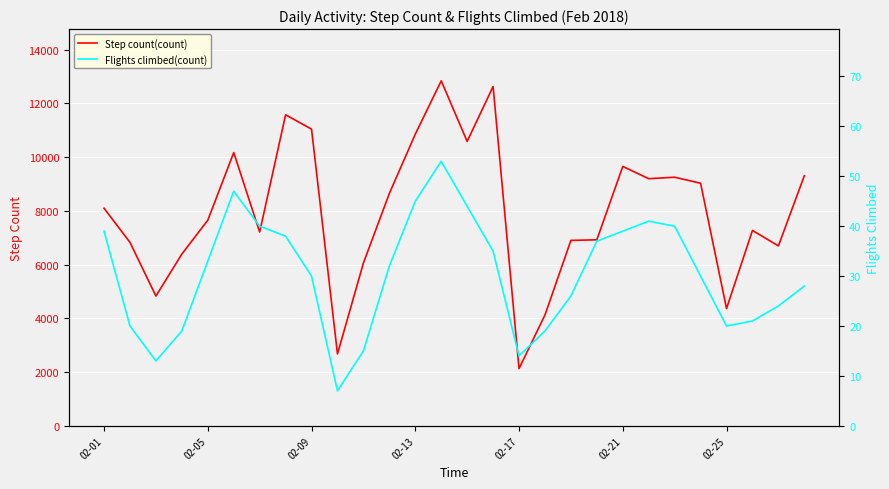

What is the sum of the Flights climbed(count) values at 26 and 18?

50.0